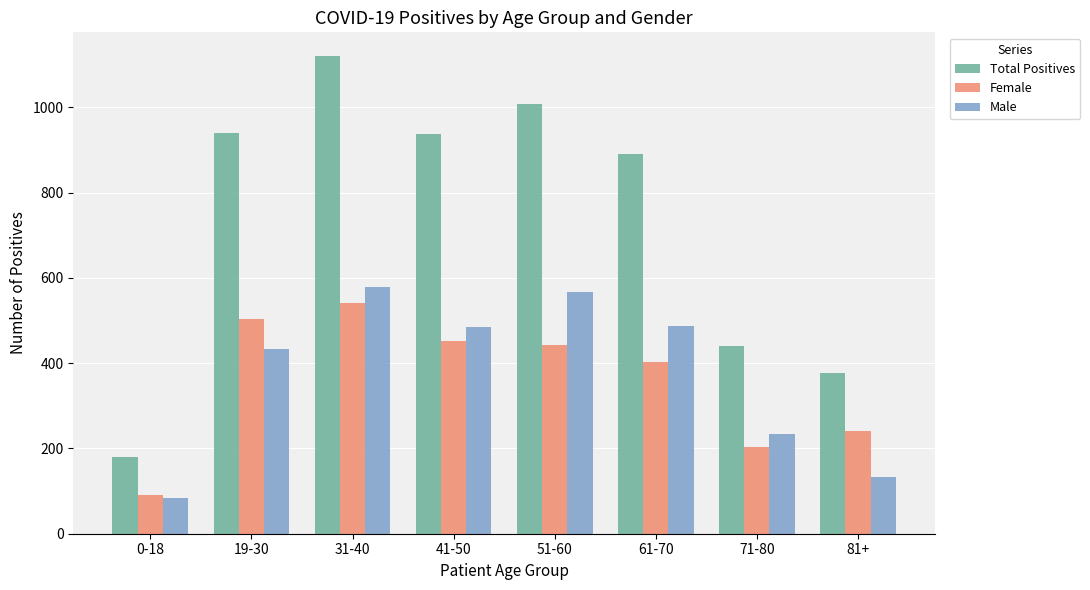

What is the maximum value shown in the chart?

1120